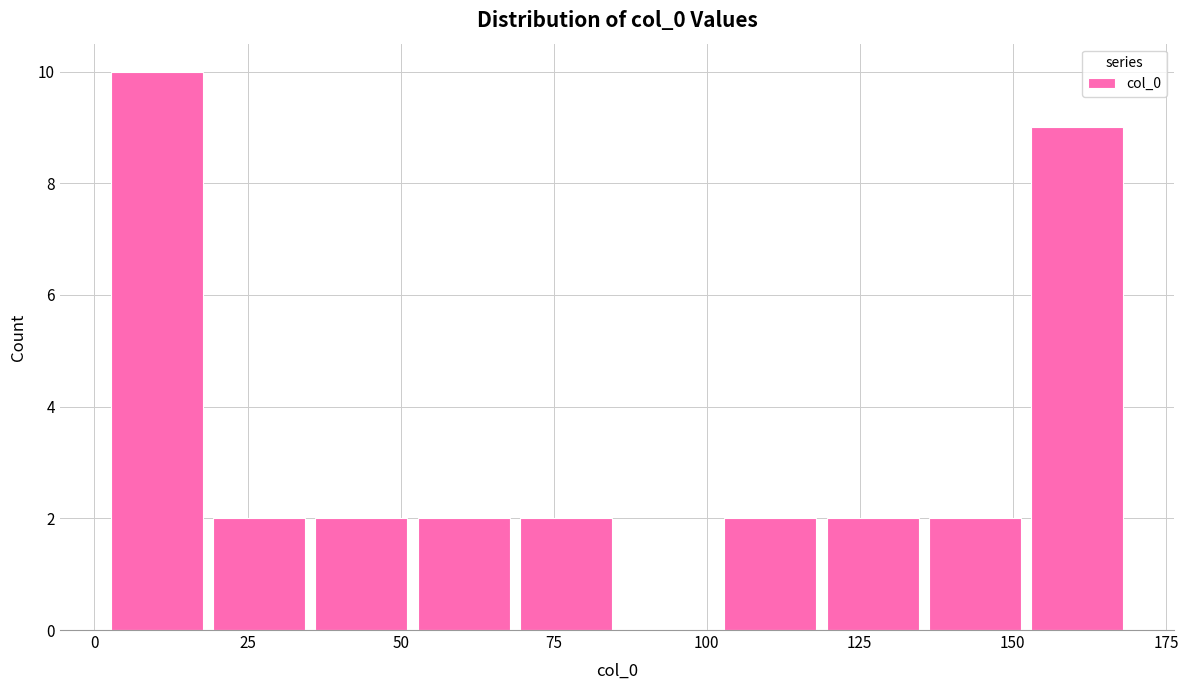

Read against the x-axis, roughly where is the centre of the tallest bar?

10